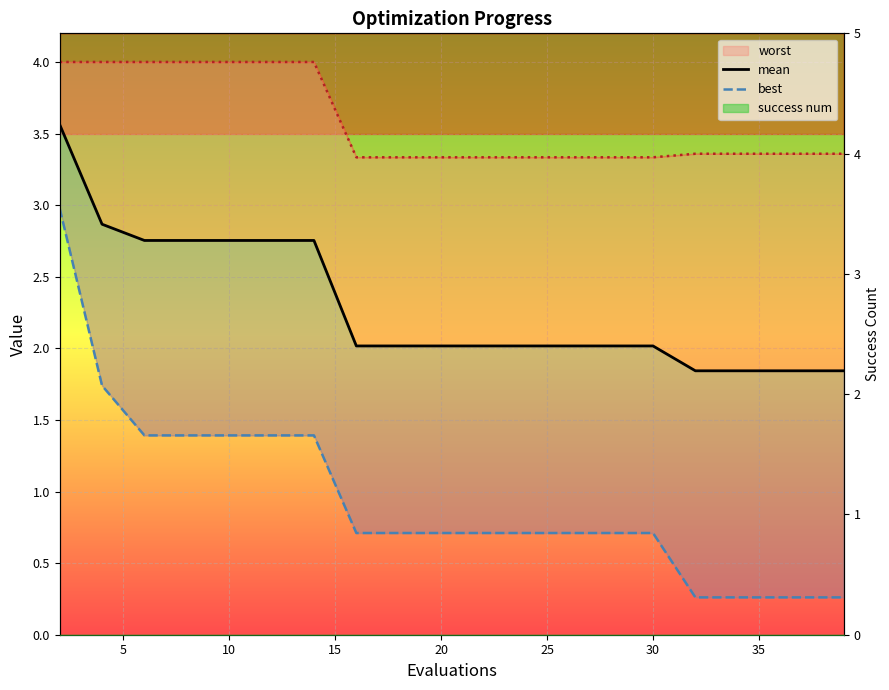

How many categories are shown in the chart?

20